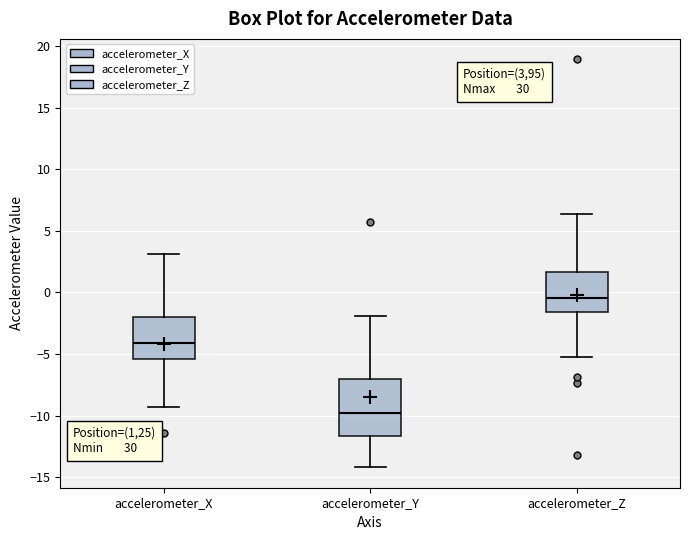

Reading left to right, transcribe this box plot: for each box, give where its median line is, the range the box spans, and where its two whiskers end, as read against the y-axis. The values are not printed on the chart, so give them approximately, as read against the axis.

accelerometer_X: median -4.0, box -5.5 to -2.0, whiskers -9.5 to 3.0
accelerometer_Y: median -10.0, box -11.5 to -7.0, whiskers -14.0 to -2.0
accelerometer_Z: median -0.5, box -1.5 to 1.5, whiskers -5.0 to 6.5